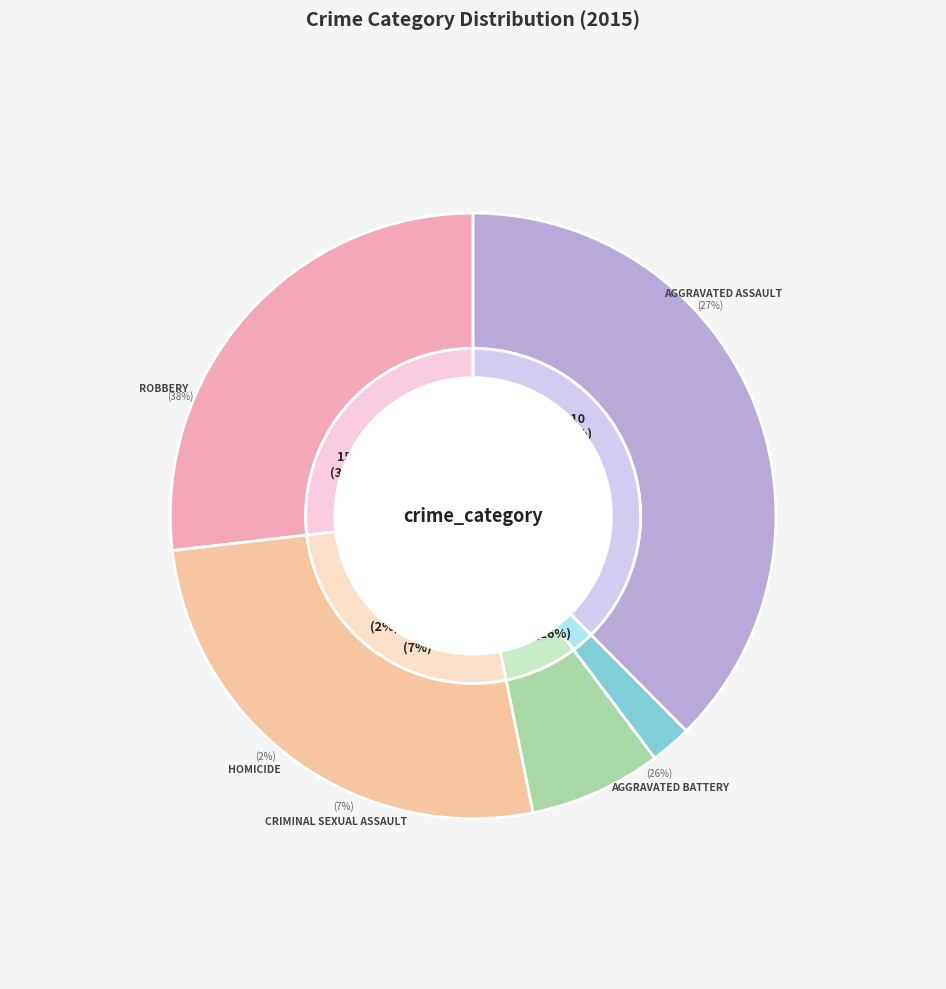

Is it true that Robbery is 38% of the pie?

True